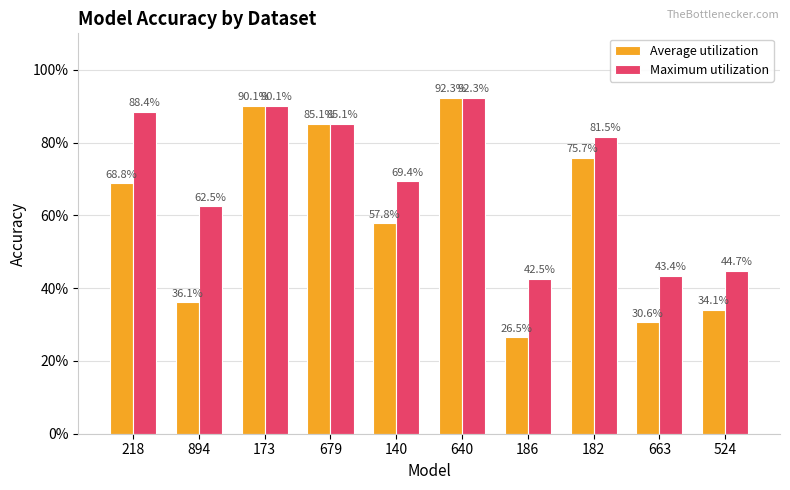

Does the chart contain stacked bars?

No